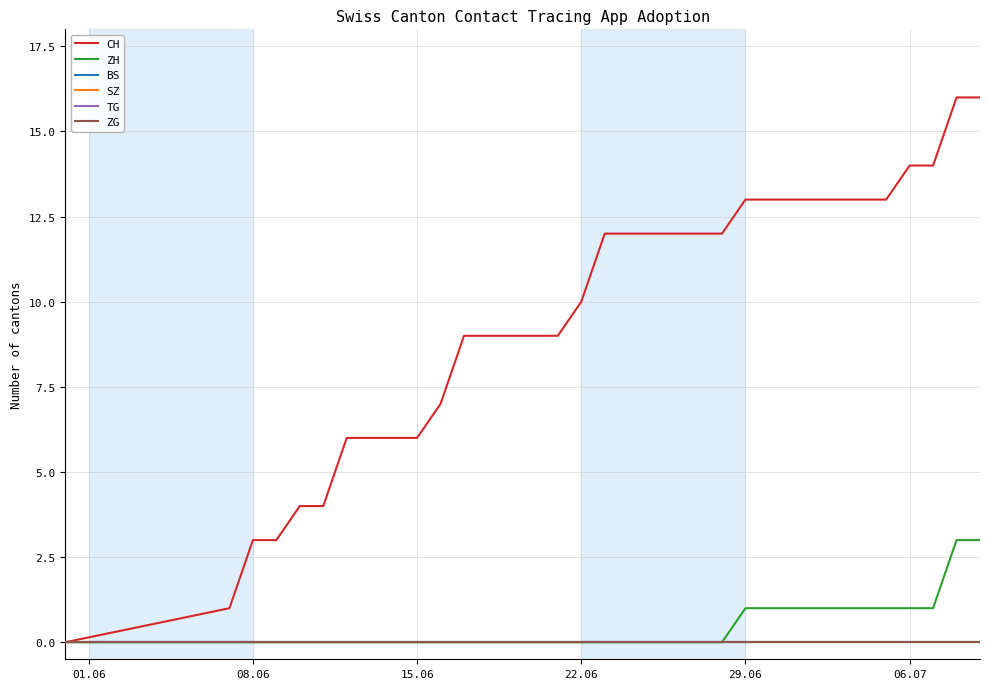

Where is SZ nearest to the value 0?

01.06